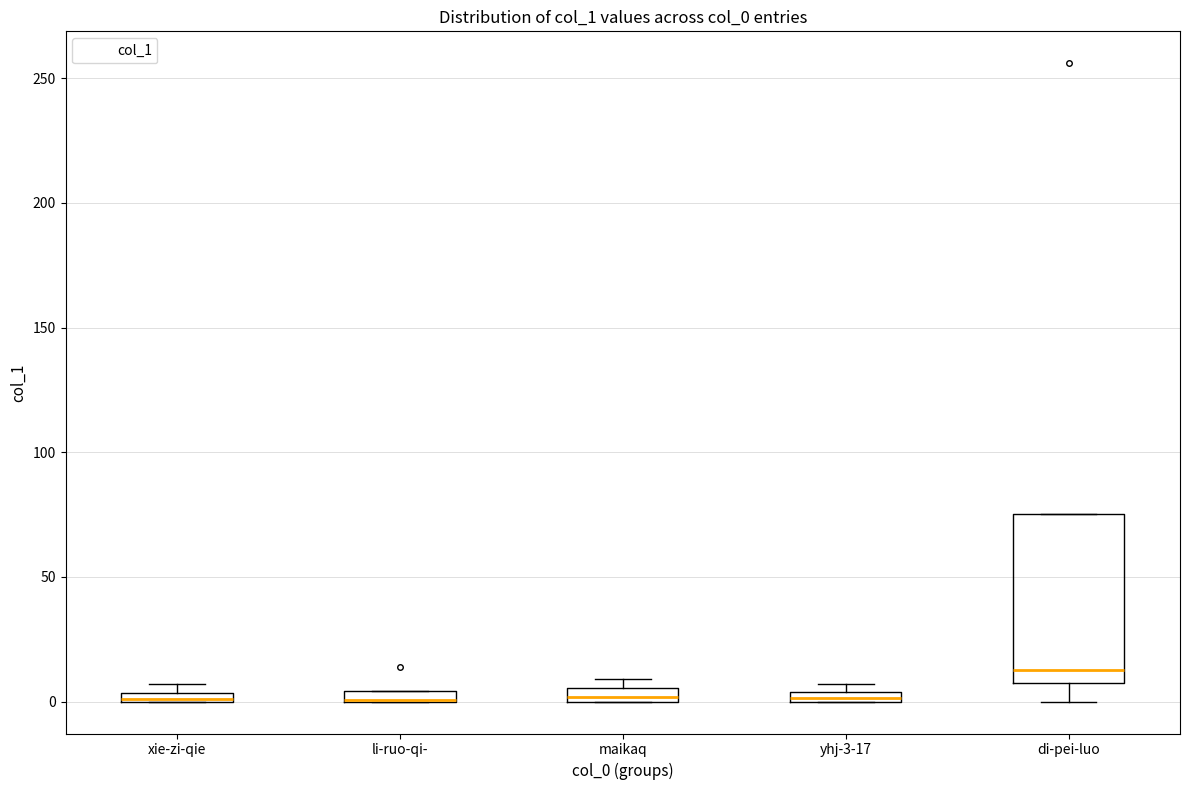

Comparing the boxes themselves (not the whiskers), which one is the tallest?

di-pei-luo